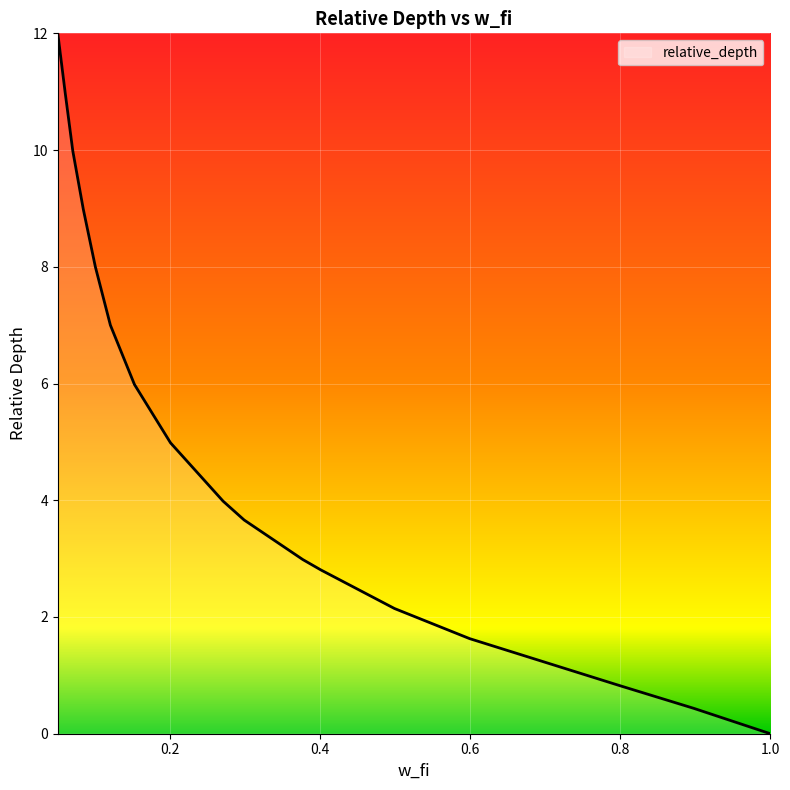

What is the difference between the maximum and minimum values?

12.0